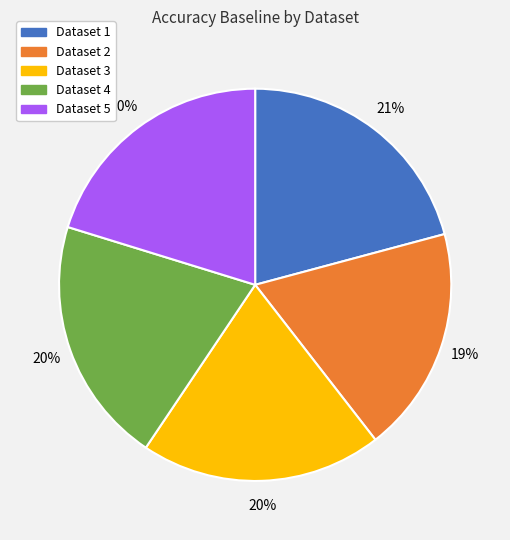

Count the number of slices in the pie.

5